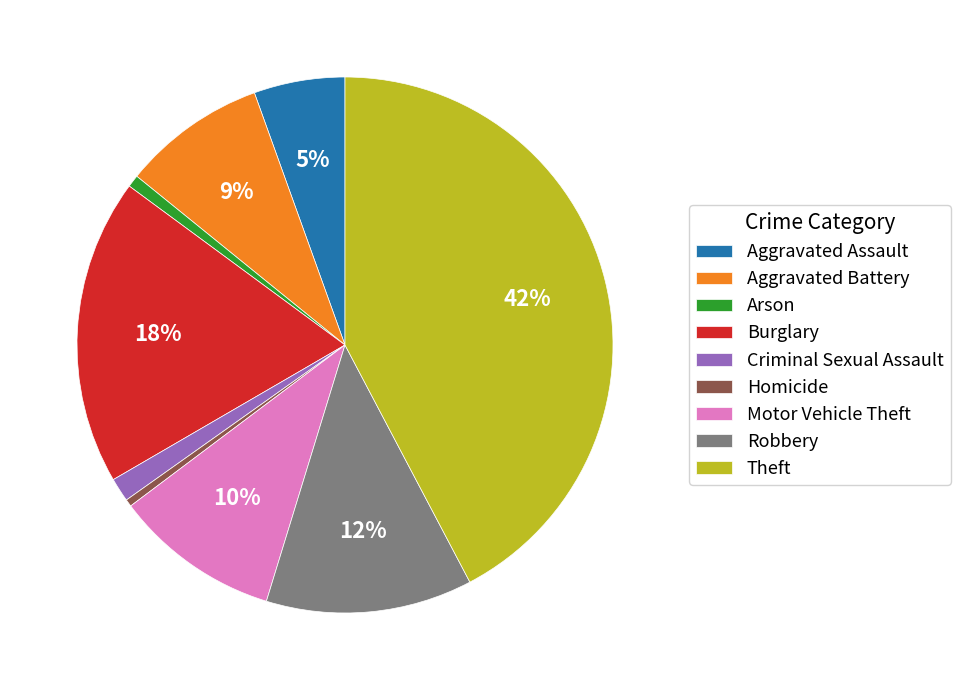

Is it true that Burglary is 18% of the pie?

True